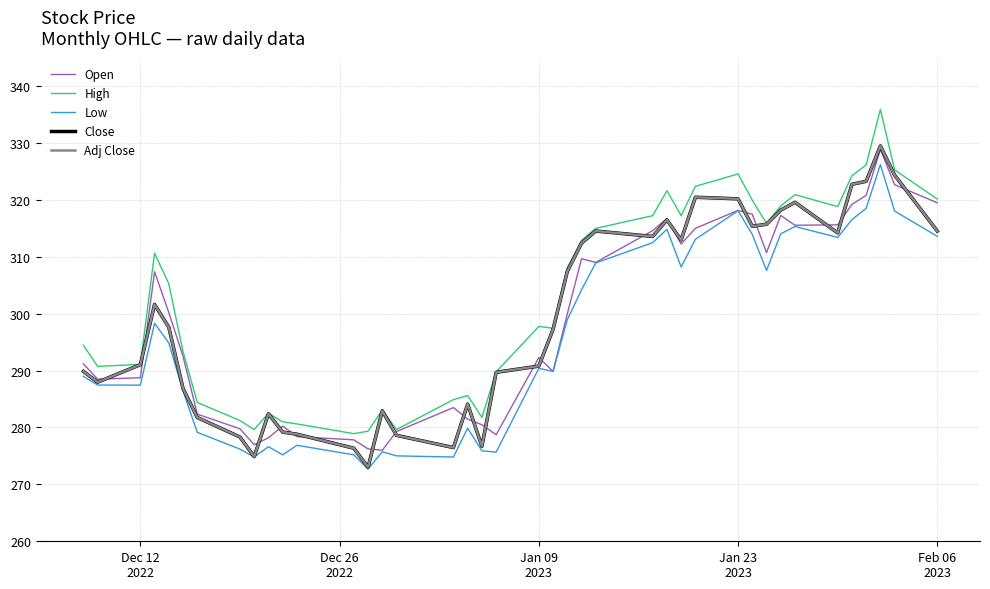

Does the chart display data point markers on the line(s)?

No